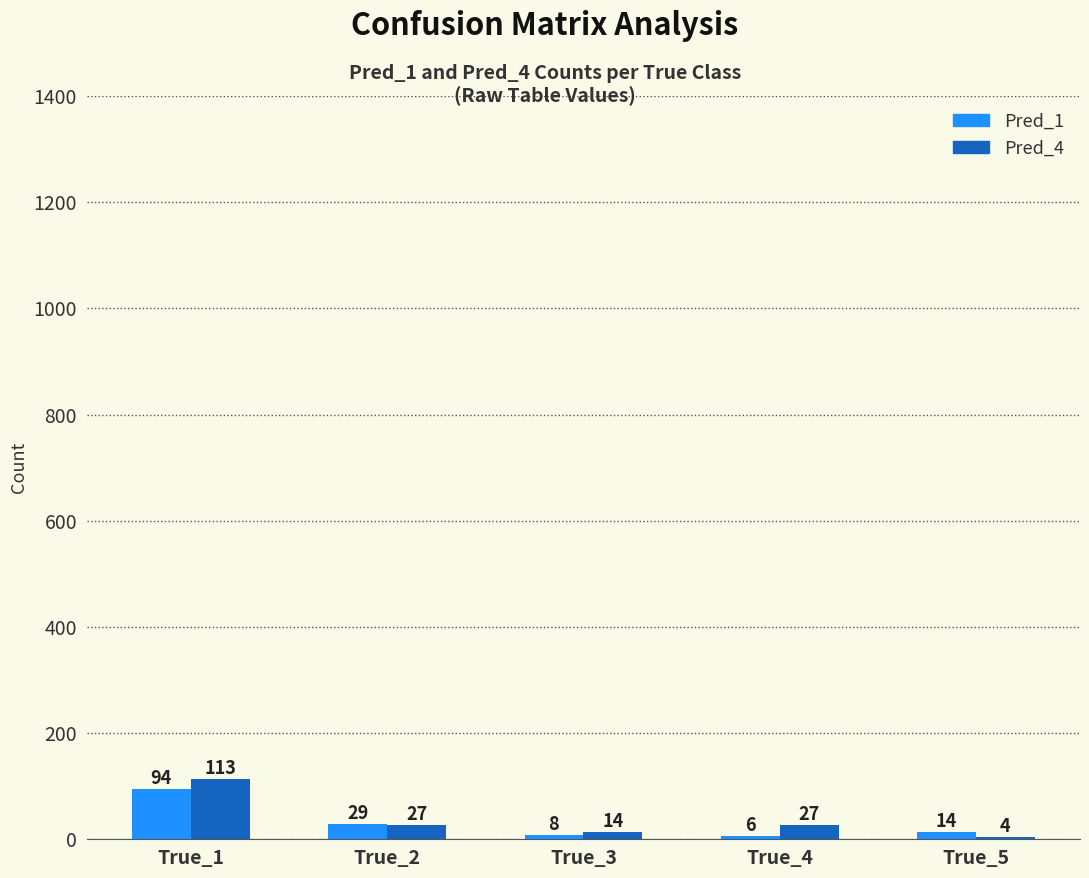

How many groups of bars are there?

5